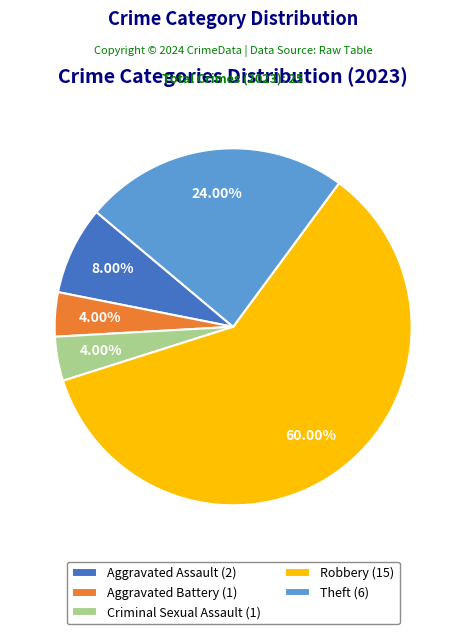

To the nearest percent, what is the average slice percentage?

20%